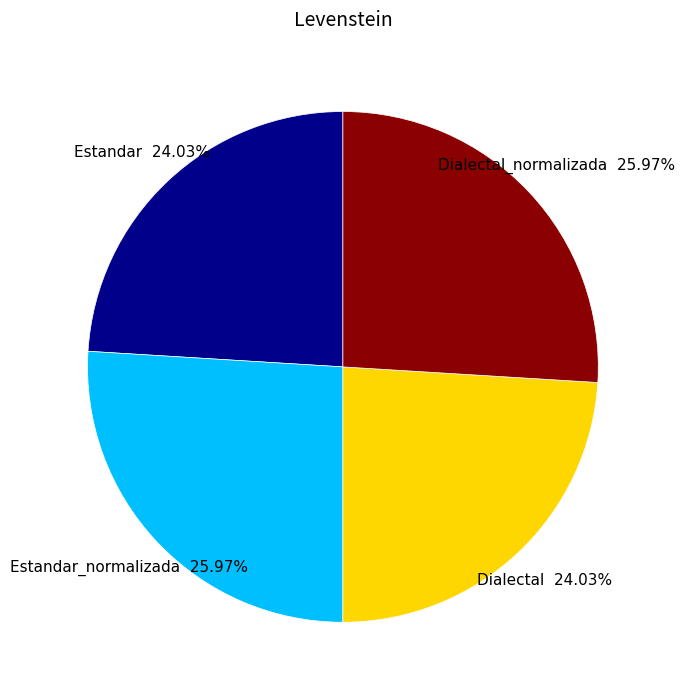

Is Dialectal the majority of the pie?

No